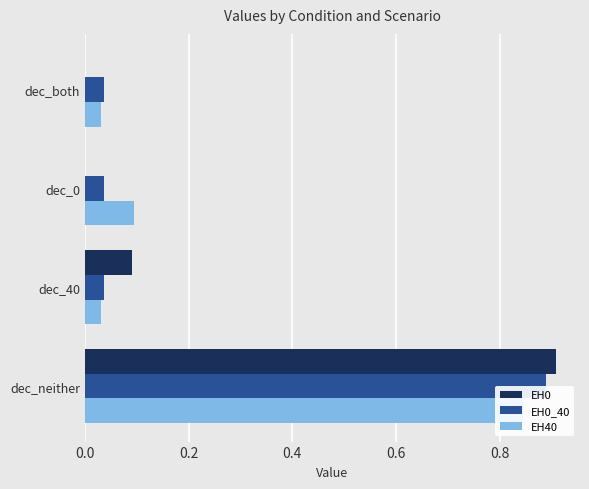

Between dec_both and dec_0, which series saw the biggest shift?

EH40